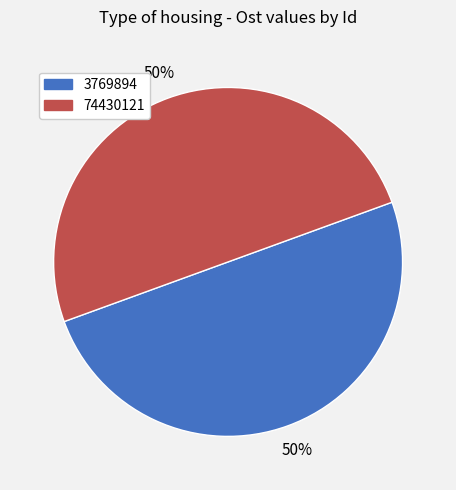

Do 3769894 and 74430121 together represent more than half of the pie?

Yes